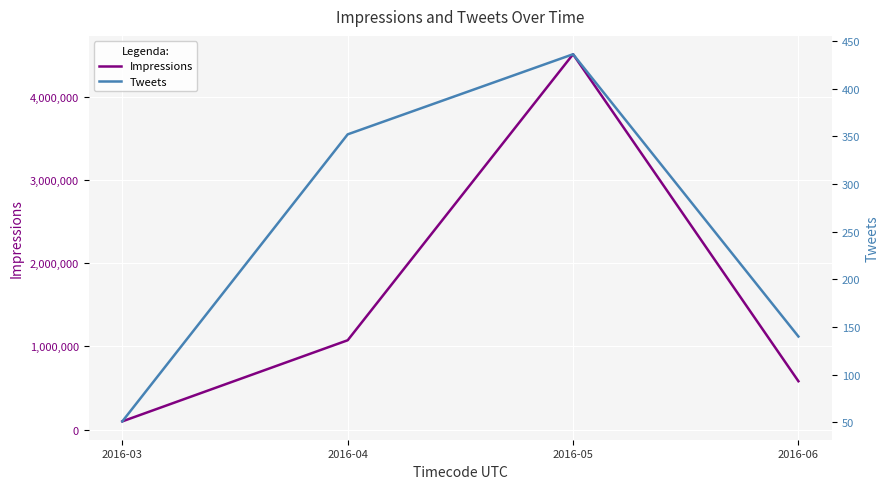

What is the difference between the second highest and second lowest values in the Impressions series?

492085